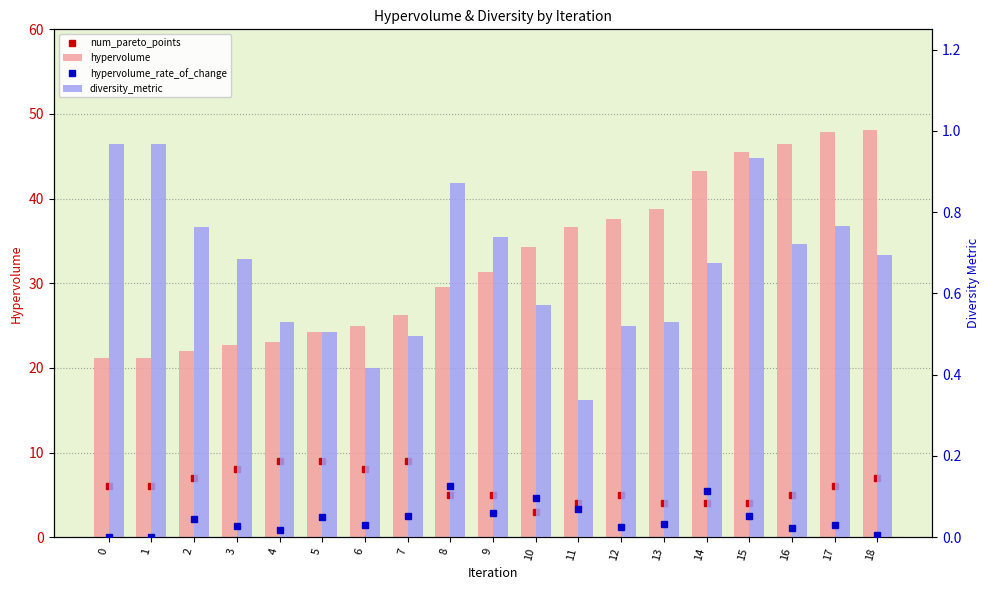

Which series has the largest total across all categories?

hypervolume